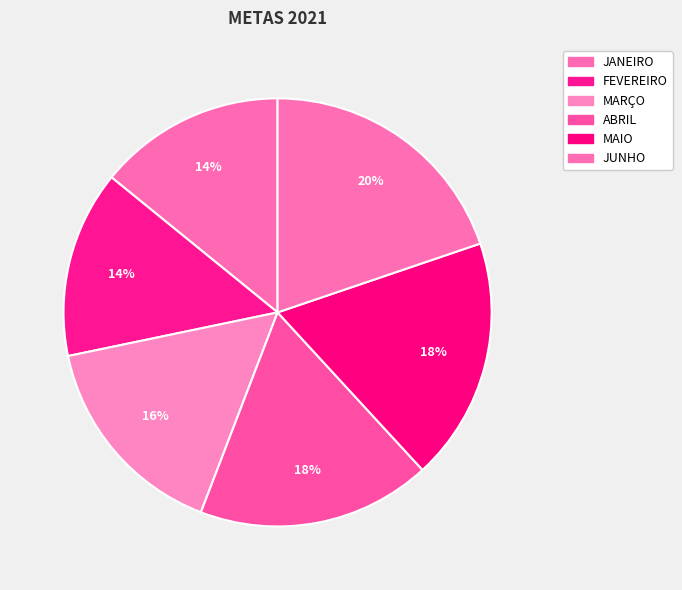

How many slices are in this pie chart?

6